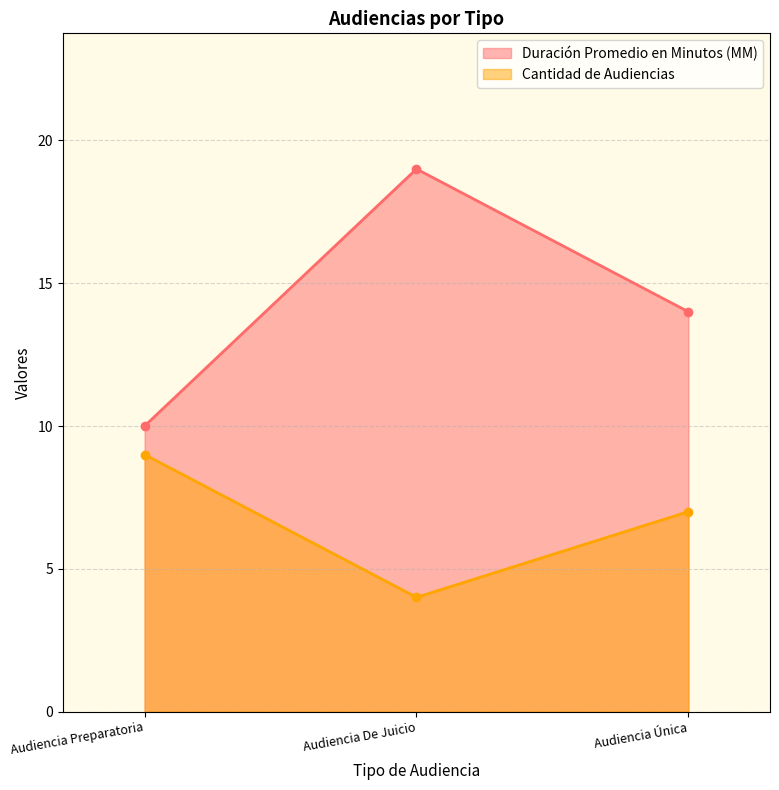

Where does the Duración Promedio en Minutos (MM) series first go above 14?

Audiencia De Juicio